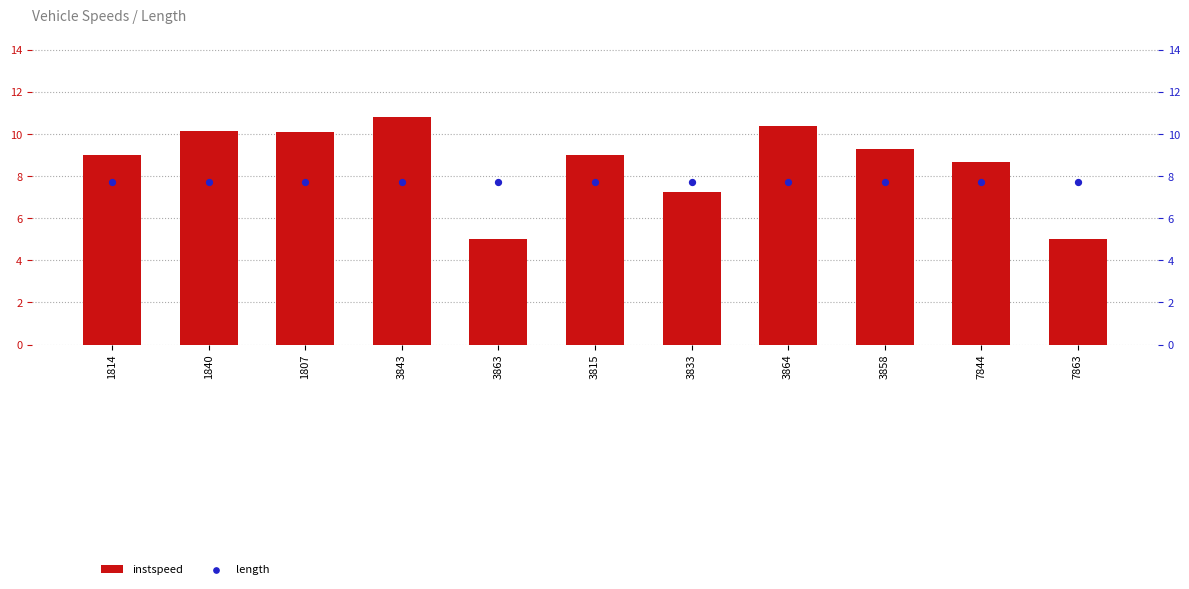

Which series has the largest Y range (max minus min)?

instspeed